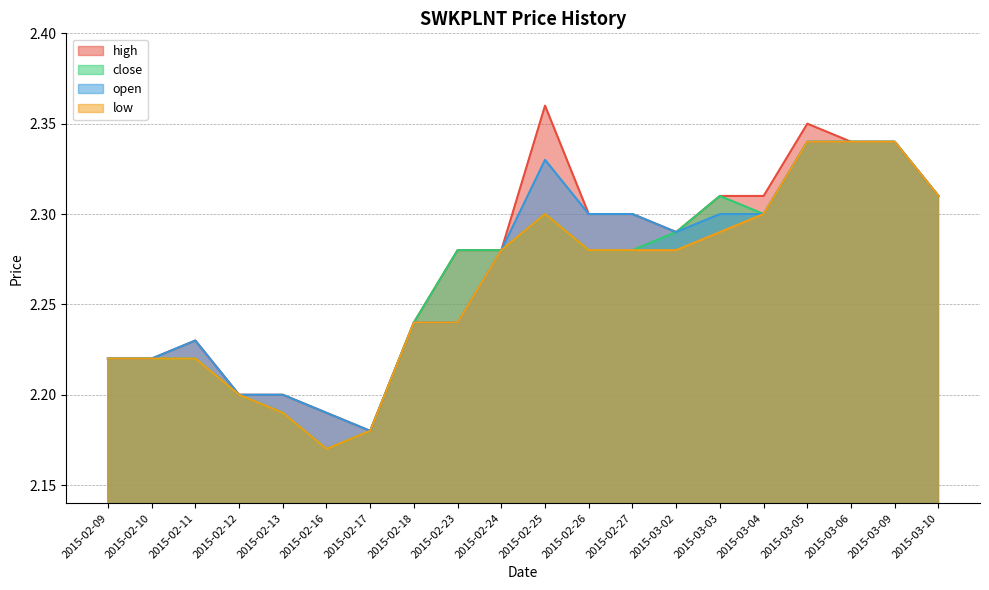

Which category has the highest value across all series?

2015-02-25